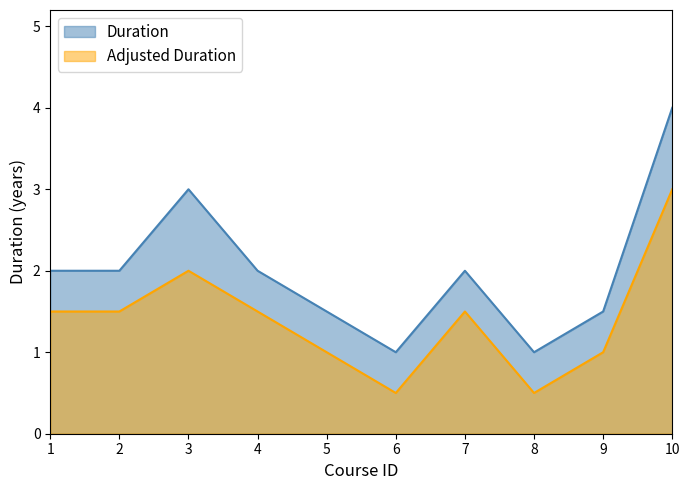

How many data points in Adjusted Duration are above 1?

6